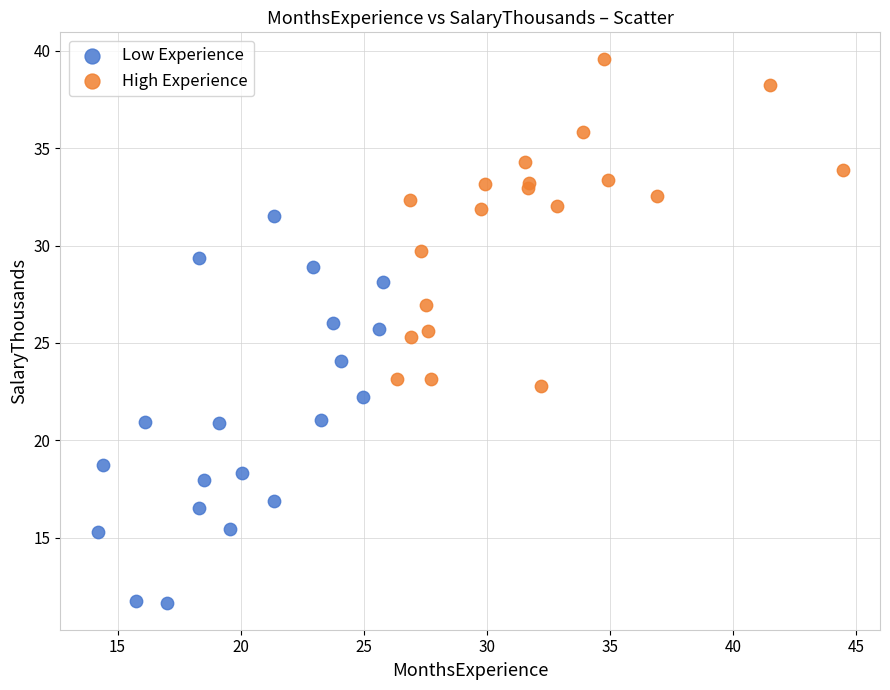

What are all the series names shown in the legend?

Low Experience, High Experience